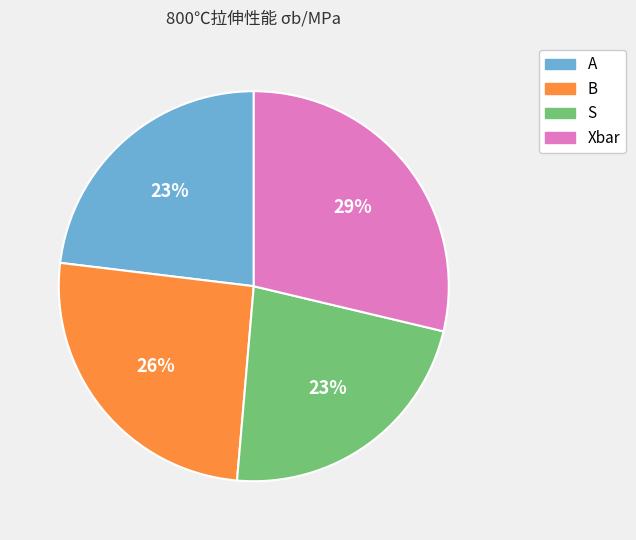

Between S and Xbar, which is larger?

Xbar